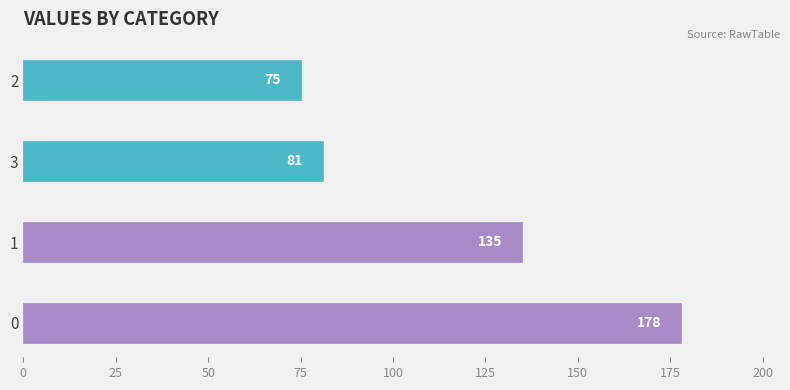

What is the maximum value shown in the chart?

178